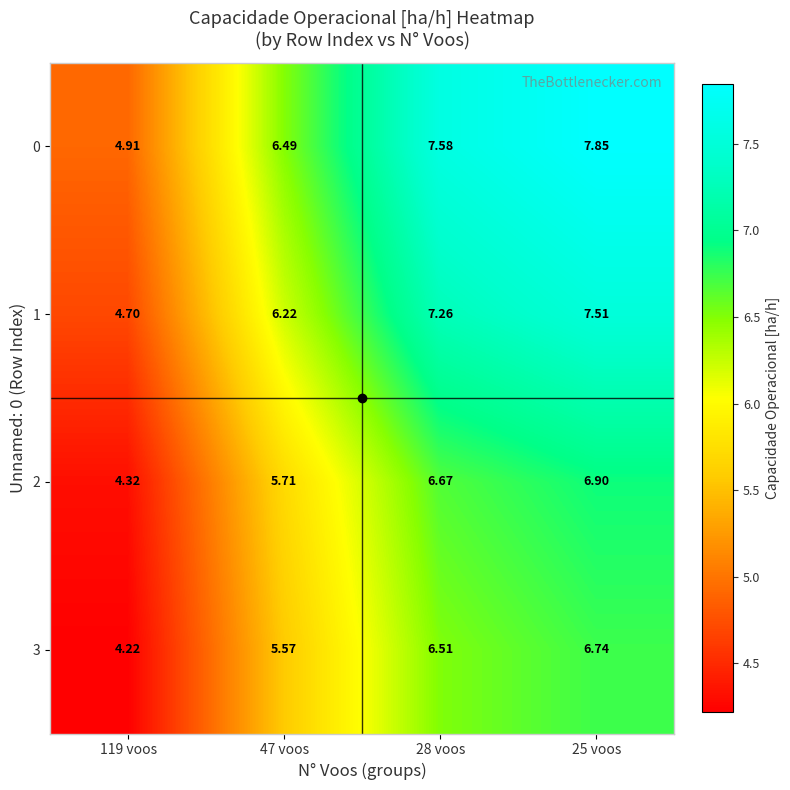

What is the spread (max minus min) of values at 119 voos?

0.7